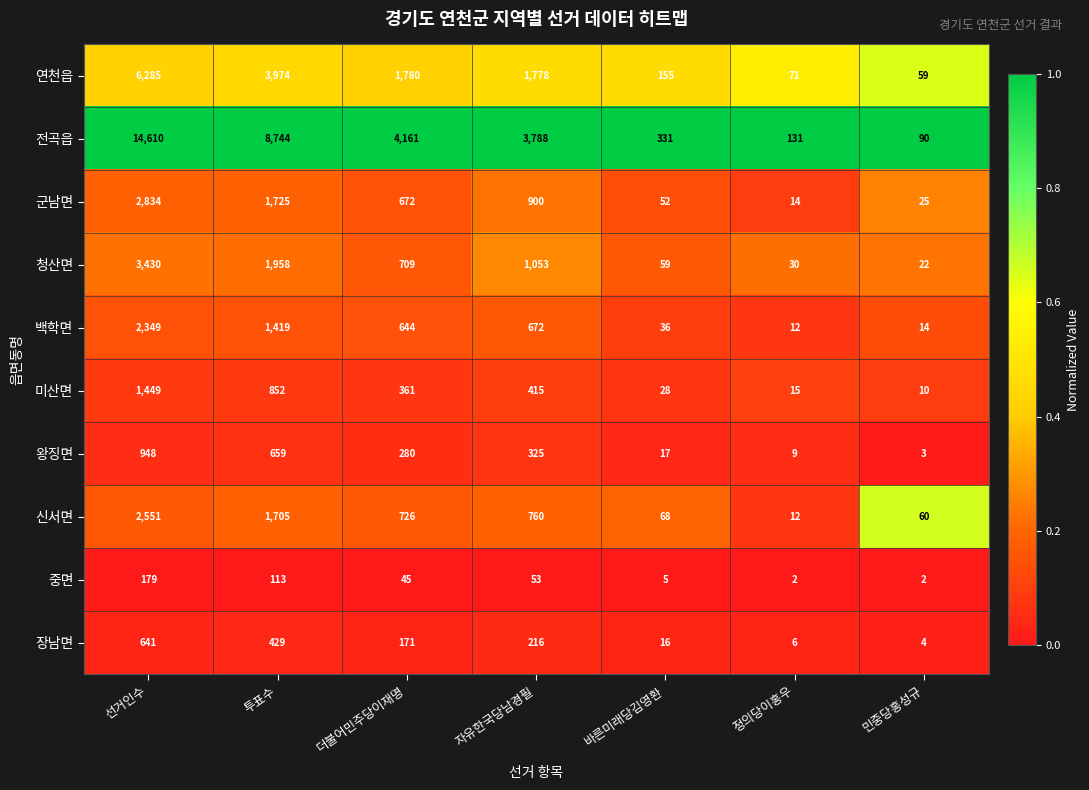

At which category is the sum across all series the highest?

선거인수